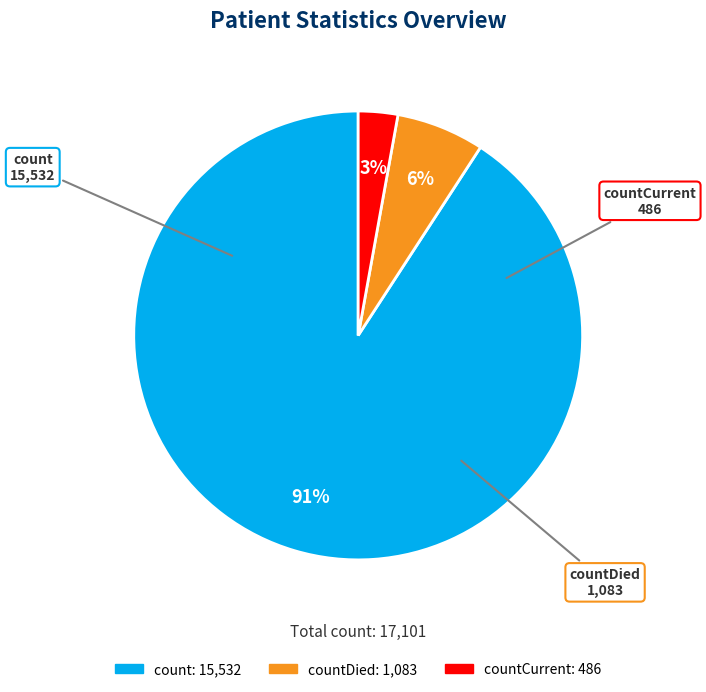

To the nearest percent, what is the difference between the largest and smallest slice percentages?

88%